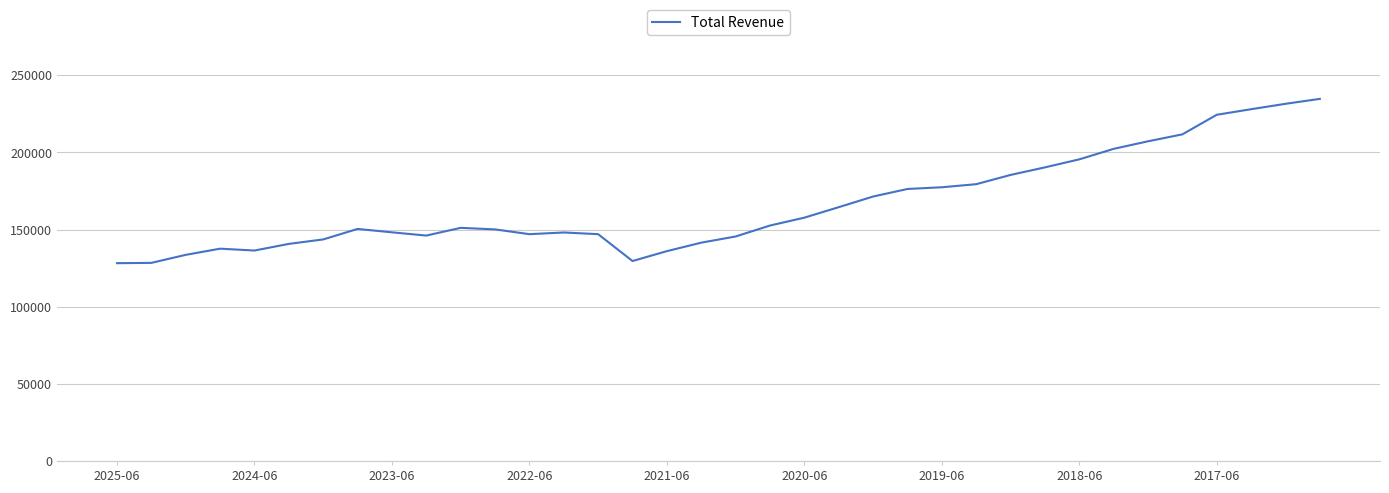

What is the greatest value displayed?

234700